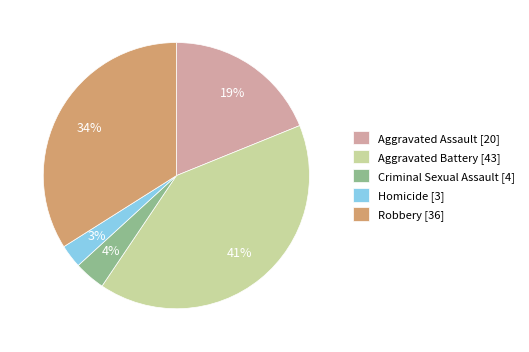

The Aggravated Assault slice represents 19% of the pie. True or false?

True